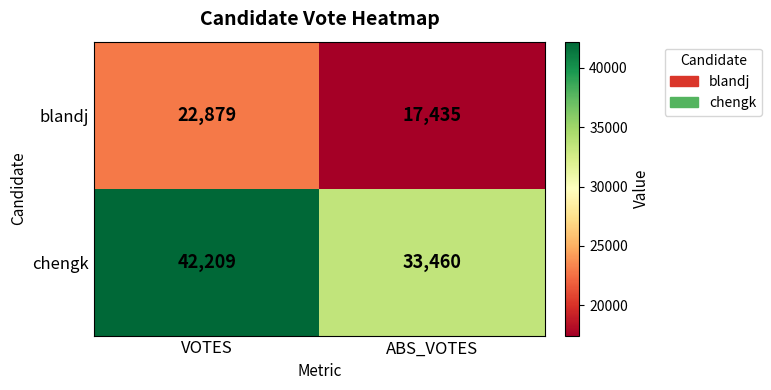

At which label is chengk closest to 37834?

ABS_VOTES